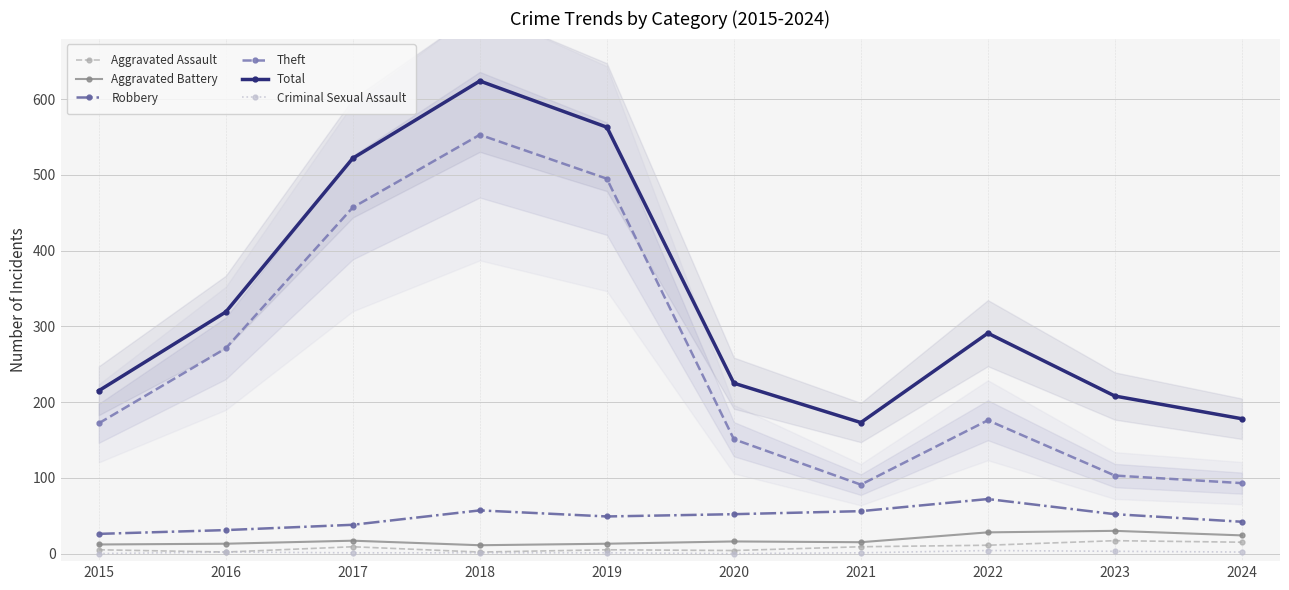

Reading left to right, transcribe all the data shown in this chart.

Aggravated Assault: 5	2	9	2	5	4	9	11	17	15
Aggravated Battery: 12	13	17	11	13	16	15	28	30	24
Robbery: 26	31	38	57	49	52	56	72	52	42
Theft: 172	271	457	553	495	151	91	176	103	93
Total: 215	319	522	624	563	225	173	291	208	178
Criminal Sexual Assault: 0	2	1	1	1	0	1	4	3	2